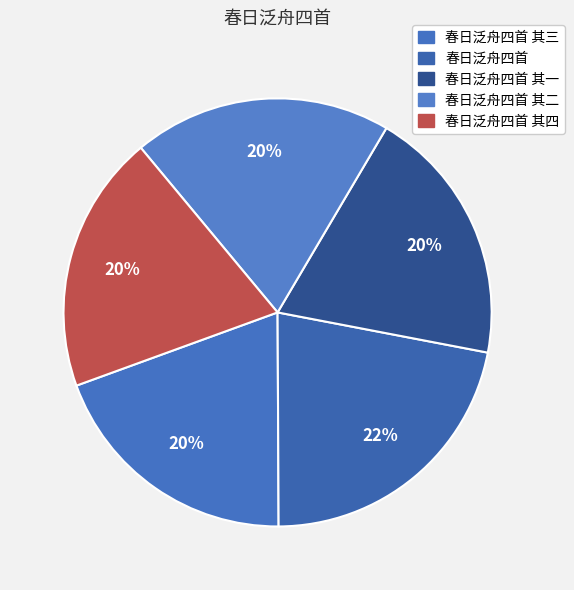

Rank the categories by value from highest to lowest.

春日泛舟四首, 春日泛舟四首 其四, 春日泛舟四首 其三, 春日泛舟四首 其二, 春日泛舟四首 其一